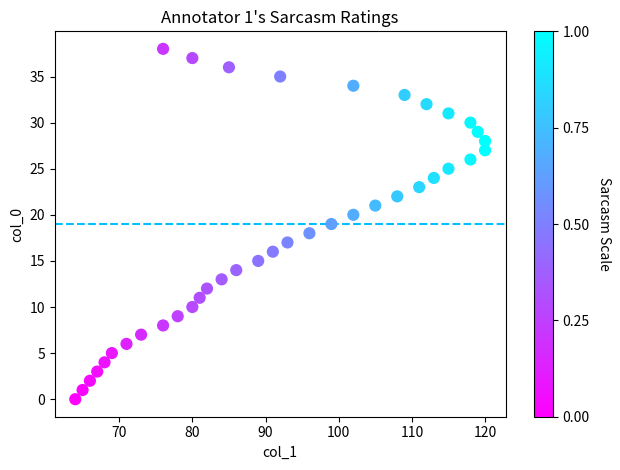

What is the range of X values (max minus min)?

56